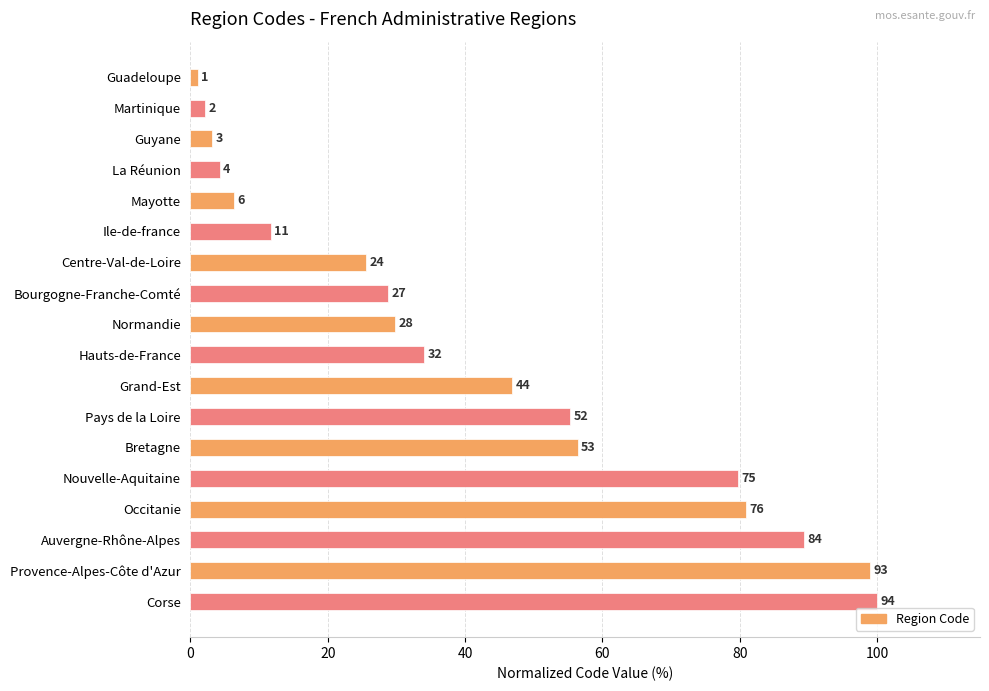

Are the bars horizontal?

Yes